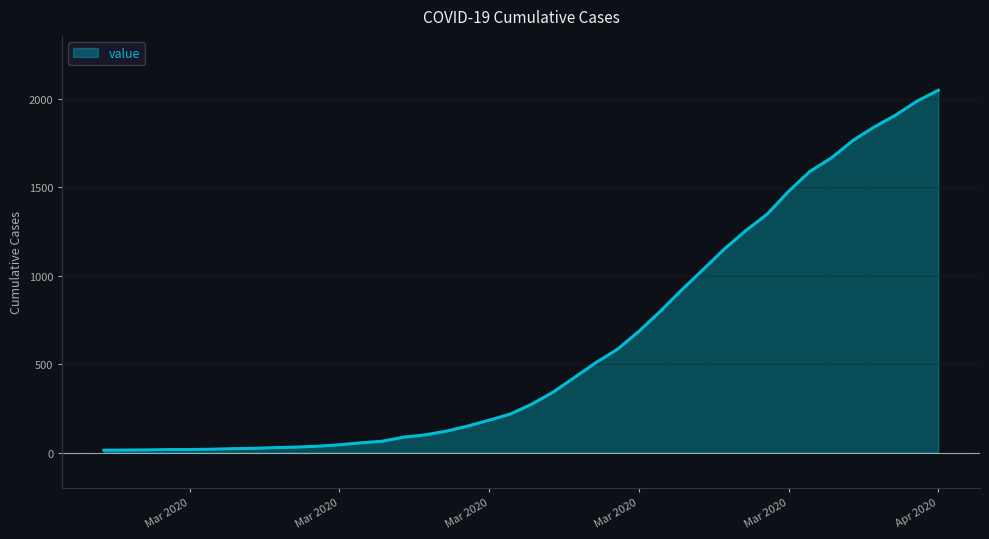

What is the difference between the maximum and minimum values?

2036